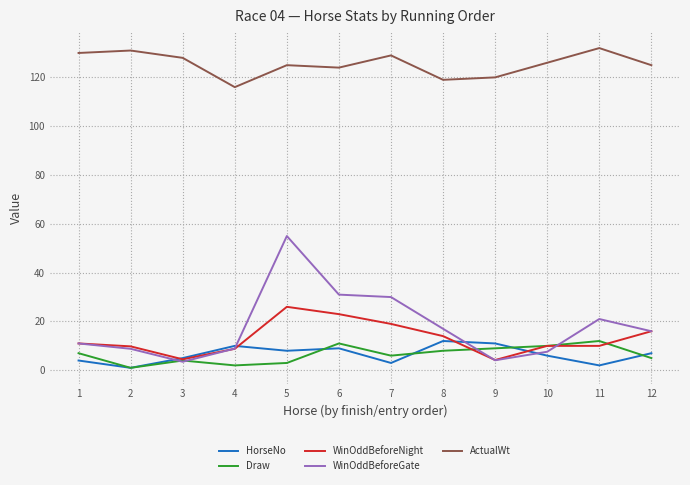

True or false: WinOddBeforeNight has a value of 4.2 at 9.

True